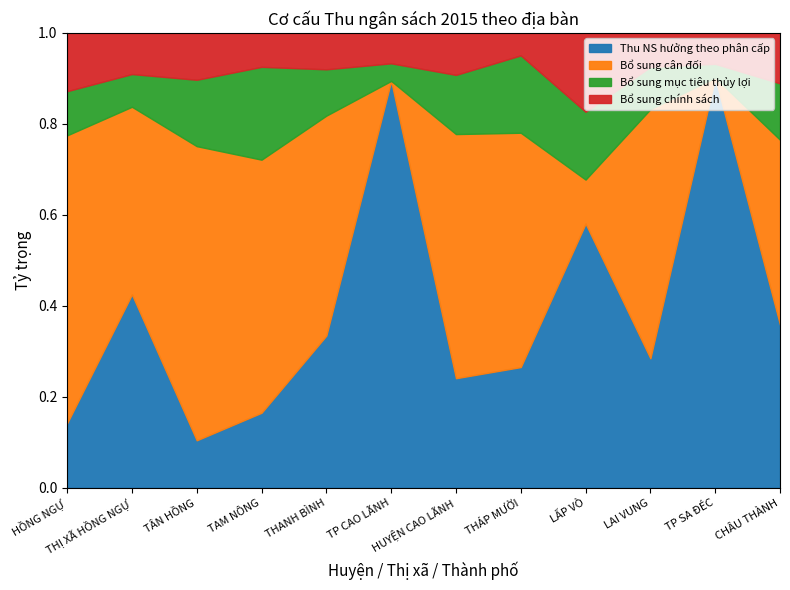

What is the total value across all series at HUYỆN CAO LÃNH?

1.0